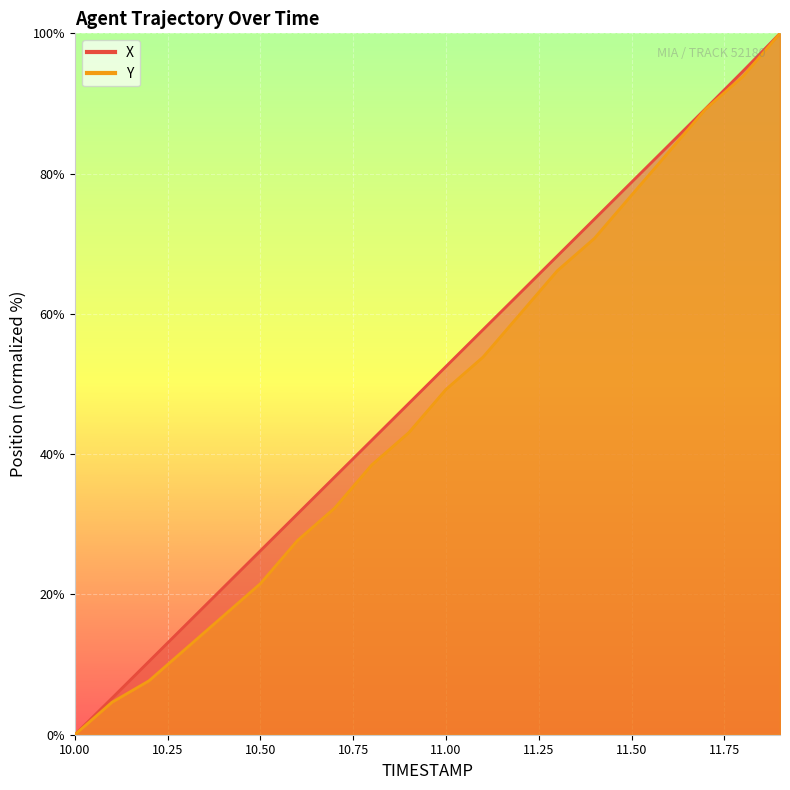

What is the maximum value for X?

100.0